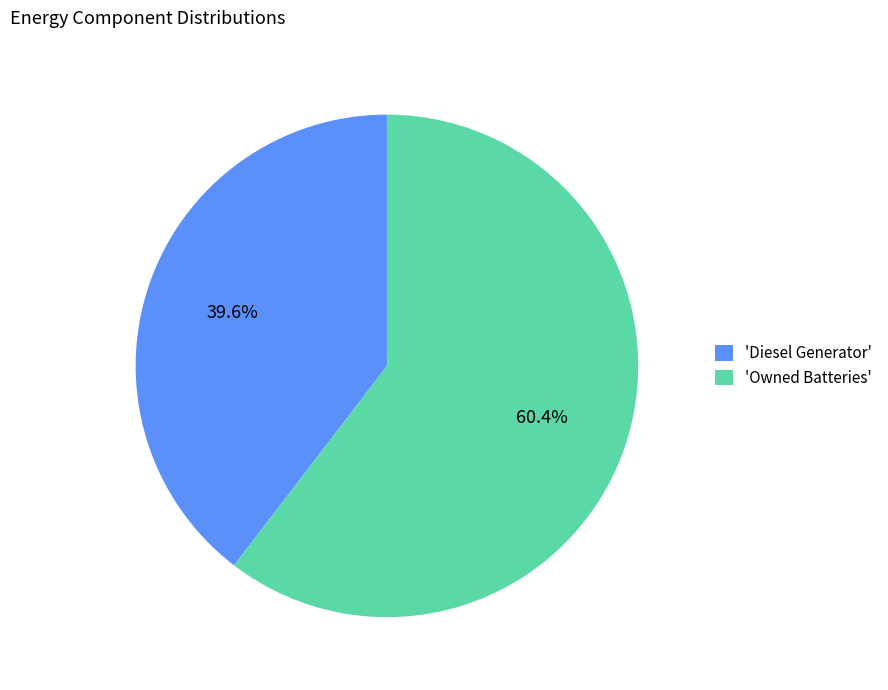

Count the number of slices in the pie.

2